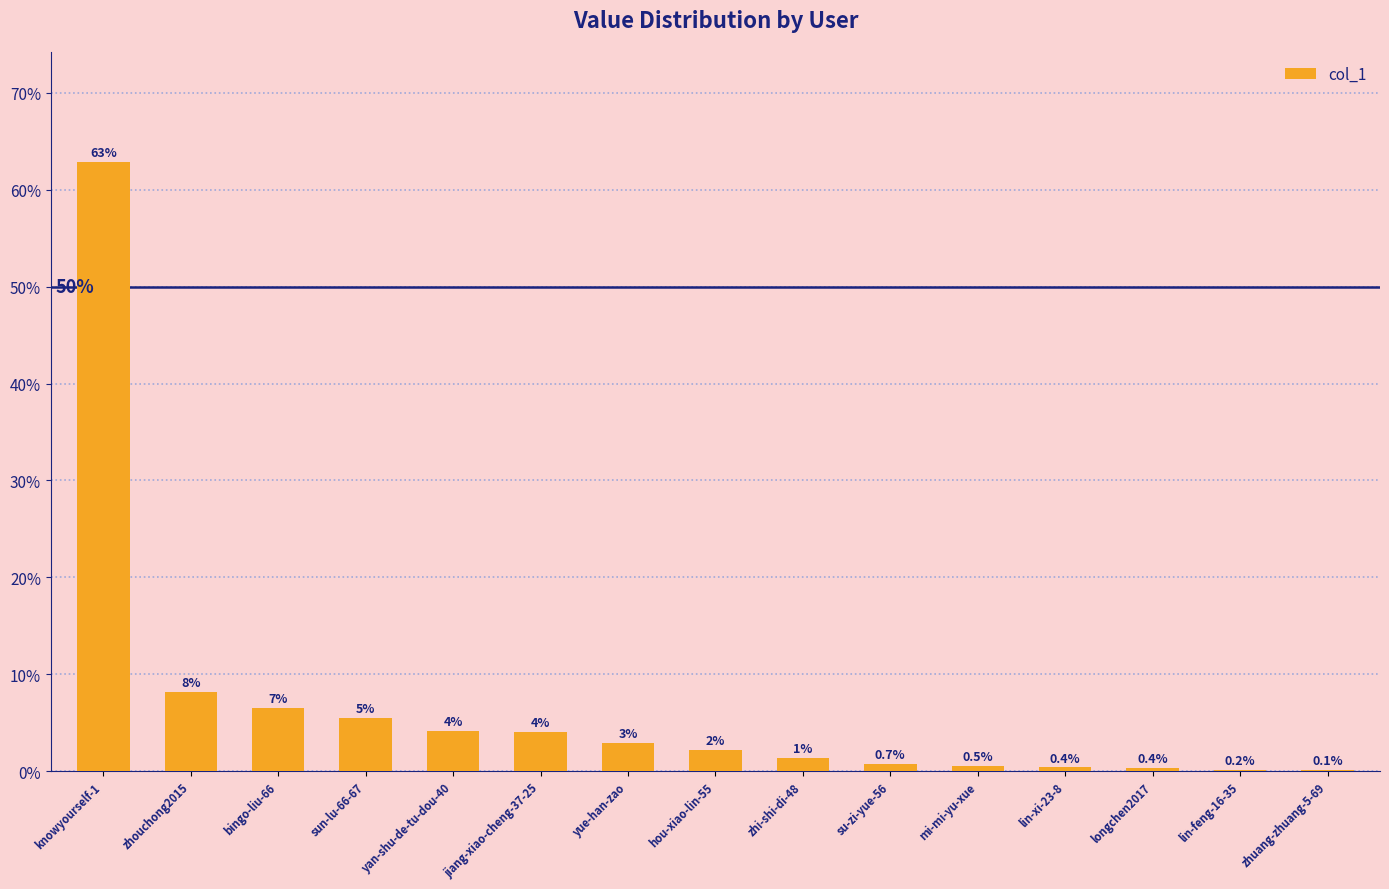

Read the value at knowyourself-1.

62.9